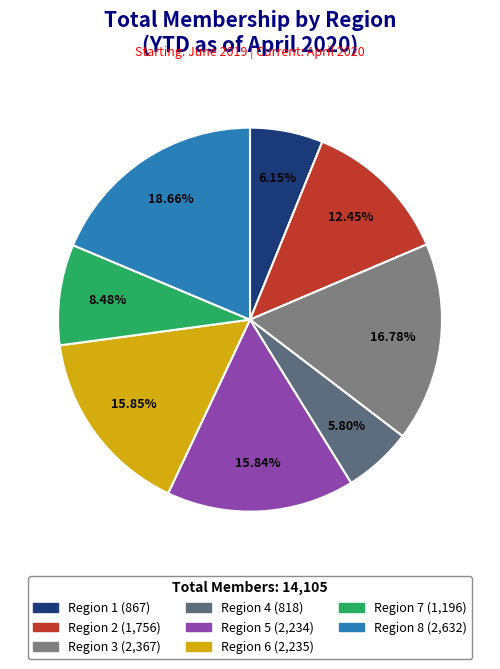

What is the largest slice in the pie chart?

Region 8